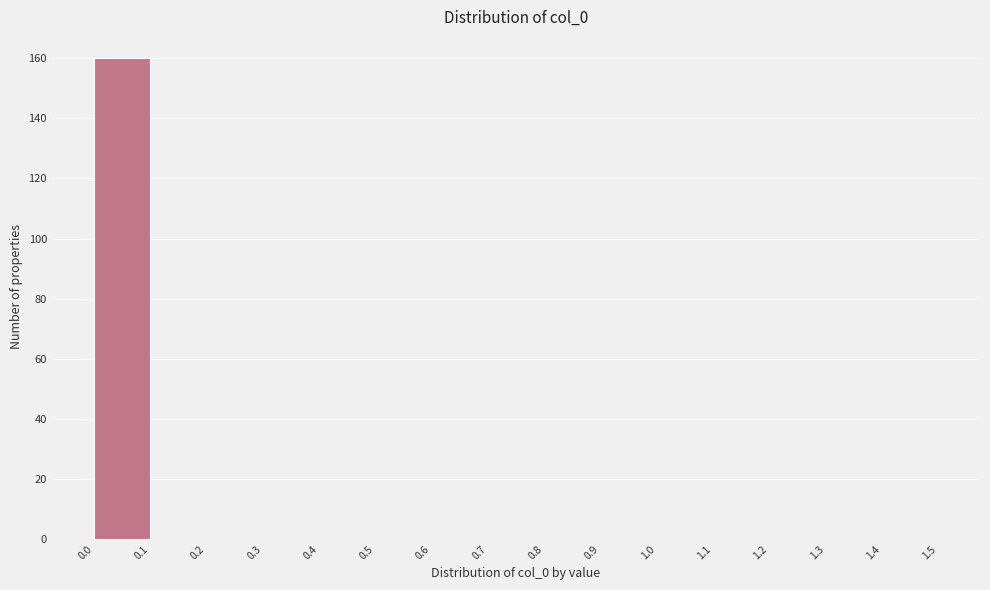

What is the height of the bar covering 0.0 to 0.1 on the x-axis? The values are not printed on the chart, so give them approximately, as read against the axis.

160